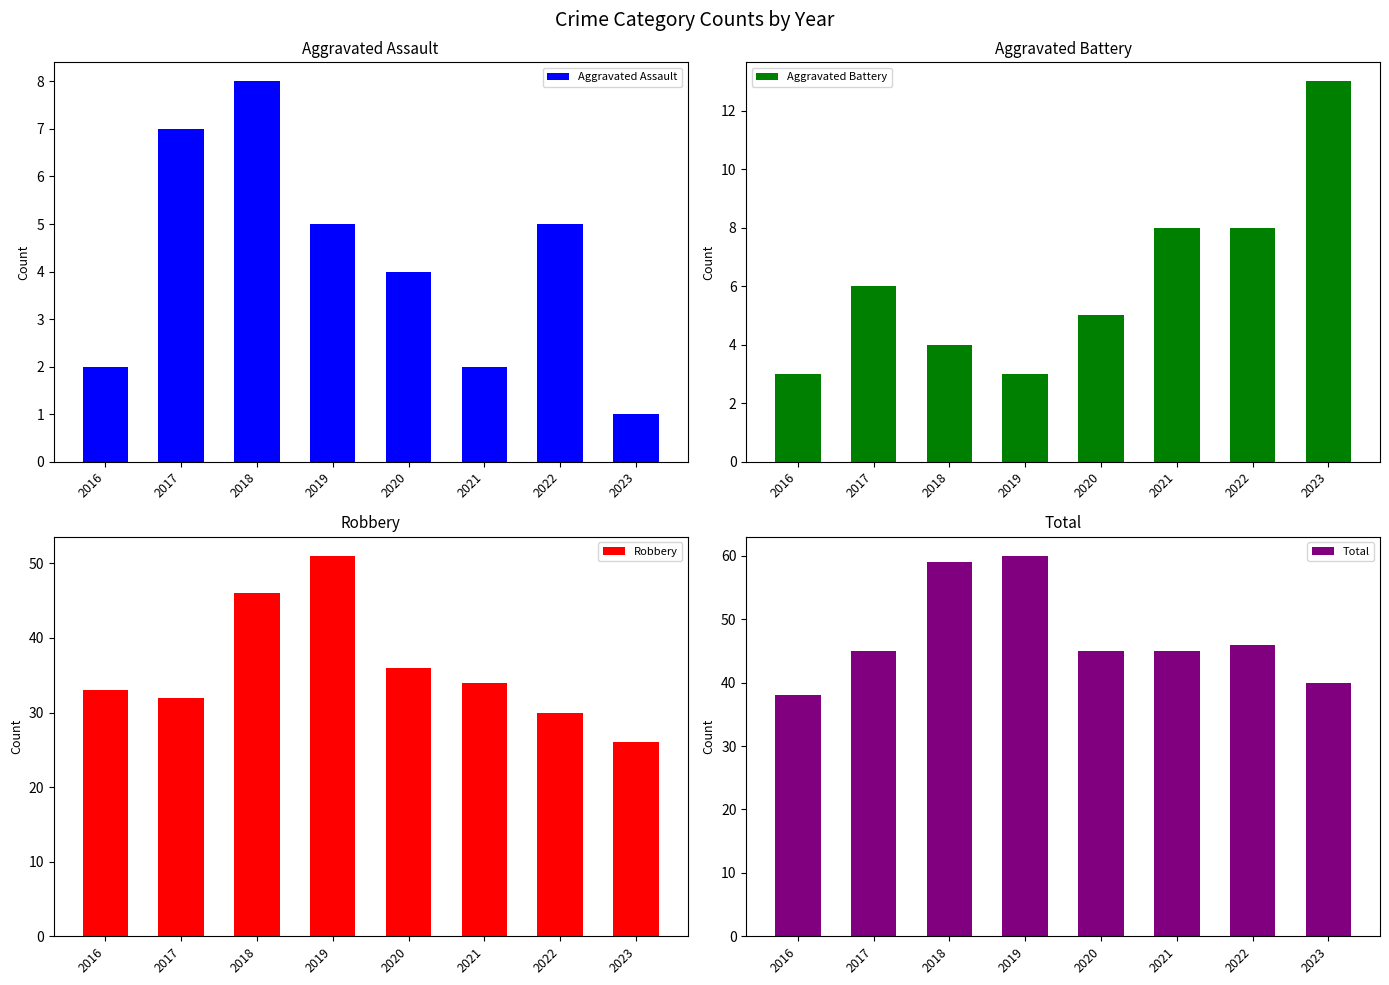

List the series in order of their peak value, highest first.

Total, Robbery, Aggravated Battery, Aggravated Assault